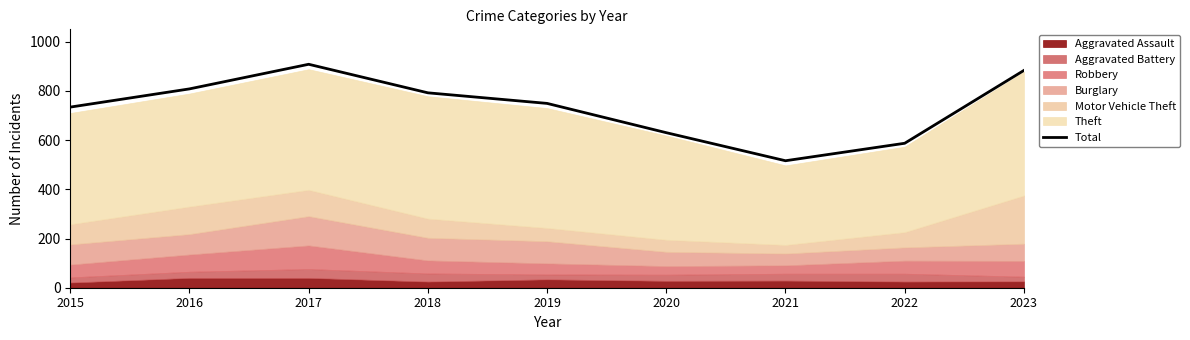

Rank the categories by value from lowest to highest.

2021, 2022, 2020, 2015, 2019, 2018, 2016, 2023, 2017